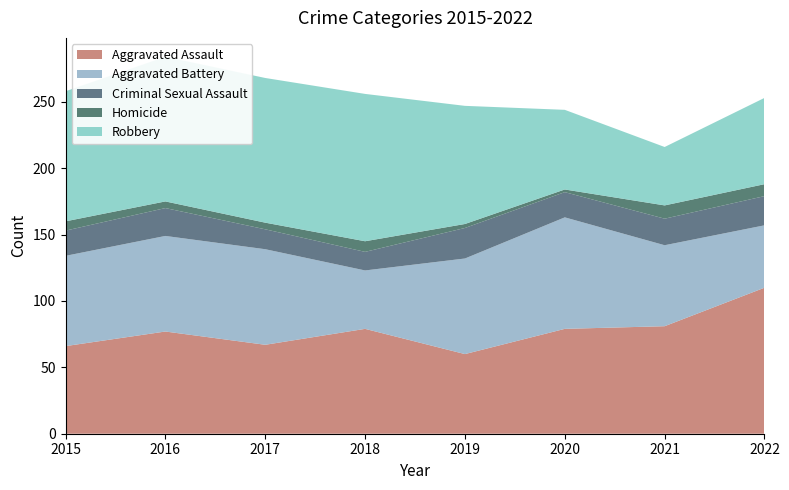

Reading left to right, extract all data points from this chart.

Aggravated Assault: 2015=66	2016=77	2017=67	2018=79	2019=60	2020=79	2021=81	2022=110
Aggravated Battery: 2015=68	2016=72	2017=72	2018=44	2019=72	2020=84	2021=61	2022=47
Criminal Sexual Assault: 2015=19	2016=21	2017=15	2018=14	2019=23	2020=19	2021=20	2022=22
Homicide: 2015=7	2016=5	2017=5	2018=8	2019=3	2020=2	2021=10	2022=9
Robbery: 2015=98	2016=109	2017=109	2018=111	2019=89	2020=60	2021=44	2022=65